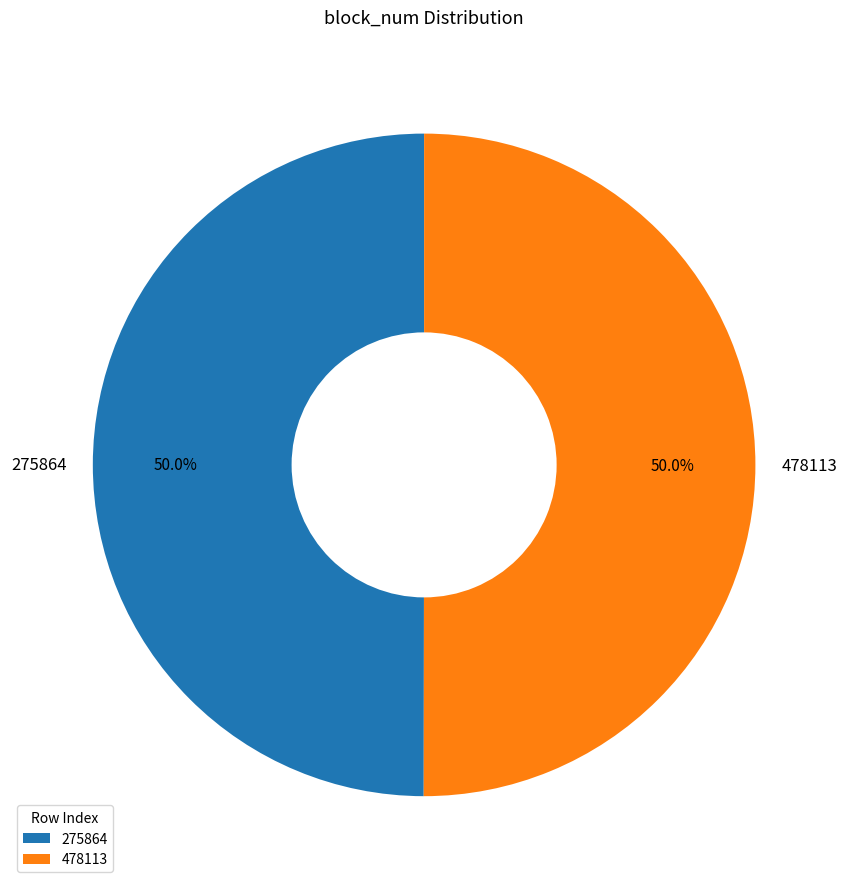

What portion of the pie excludes 478113?

50.0%